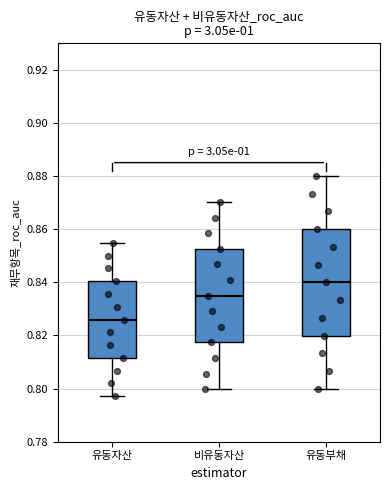

Where does the median line of the box for 비유동자산 sit on the y-axis? The values are not printed on the chart, so give them approximately, as read against the axis.

0.836